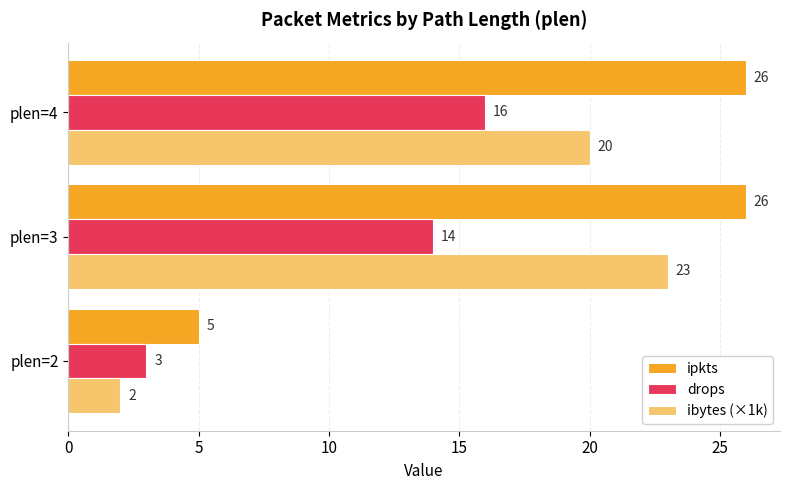

At which label is ibytes (×1k) closest to 12?

plen=4